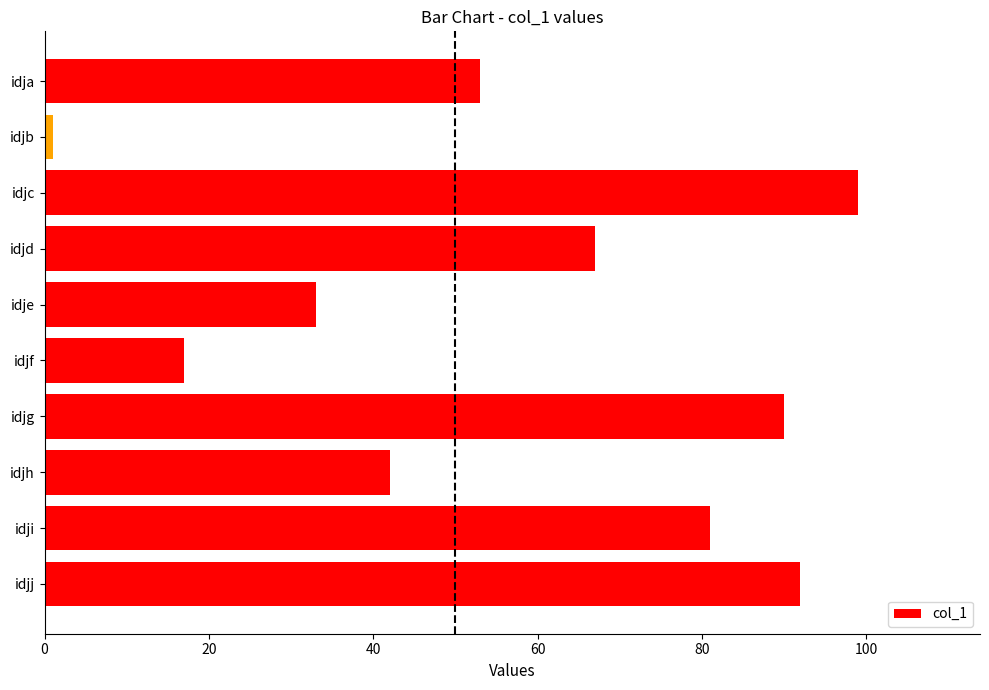

What is the sum of all values?

575